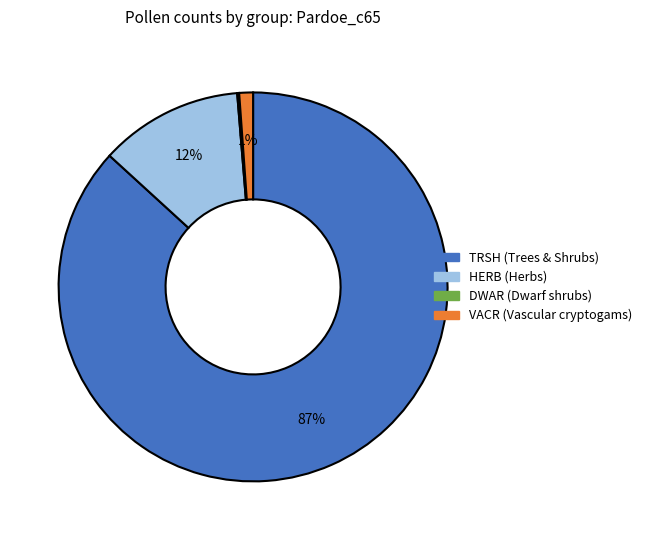

Is it true that VACR is 13% of the pie?

False